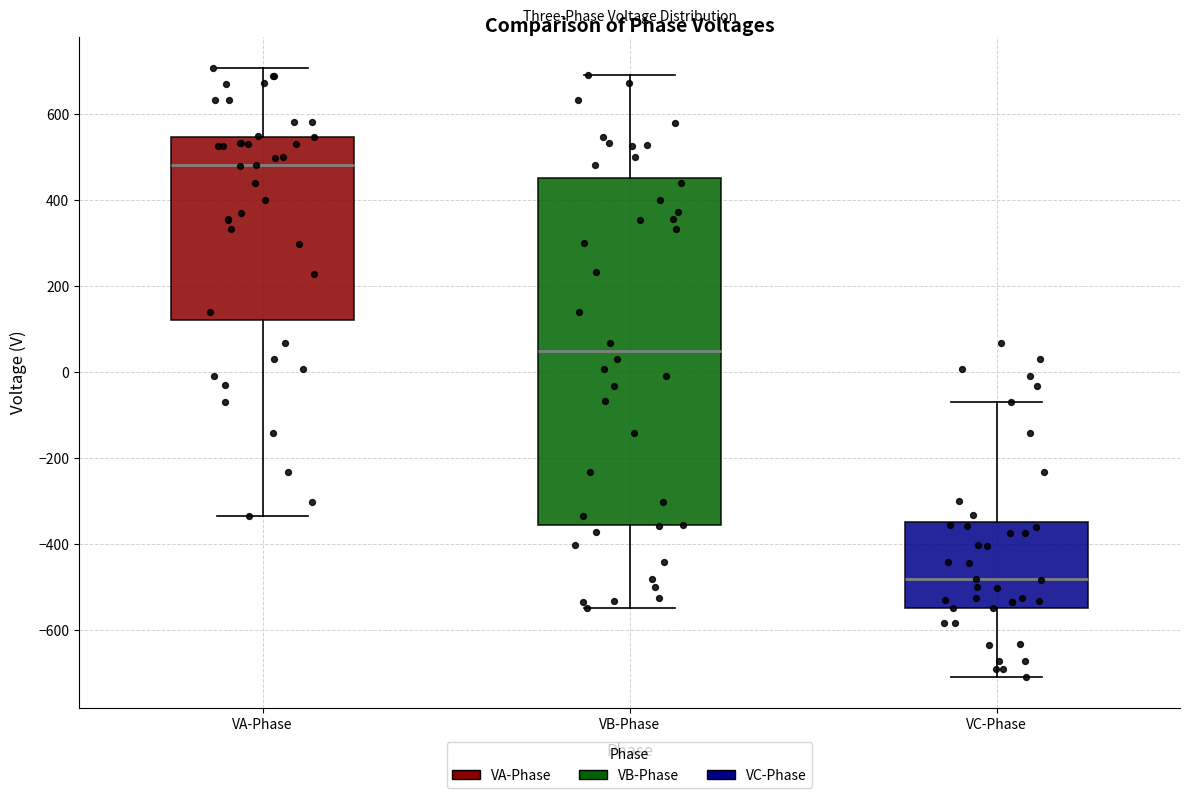

Reading left to right, transcribe this box plot: for each box, give where its median line is, the range the box spans, and where its two whiskers end, as read against the y-axis. The values are not printed on the chart, so give them approximately, as read against the axis.

VA-Phase: median 480, box 120 to 540, whiskers -340 to 700
VB-Phase: median 40, box -360 to 460, whiskers -540 to 700
VC-Phase: median -480, box -540 to -340, whiskers -700 to -60